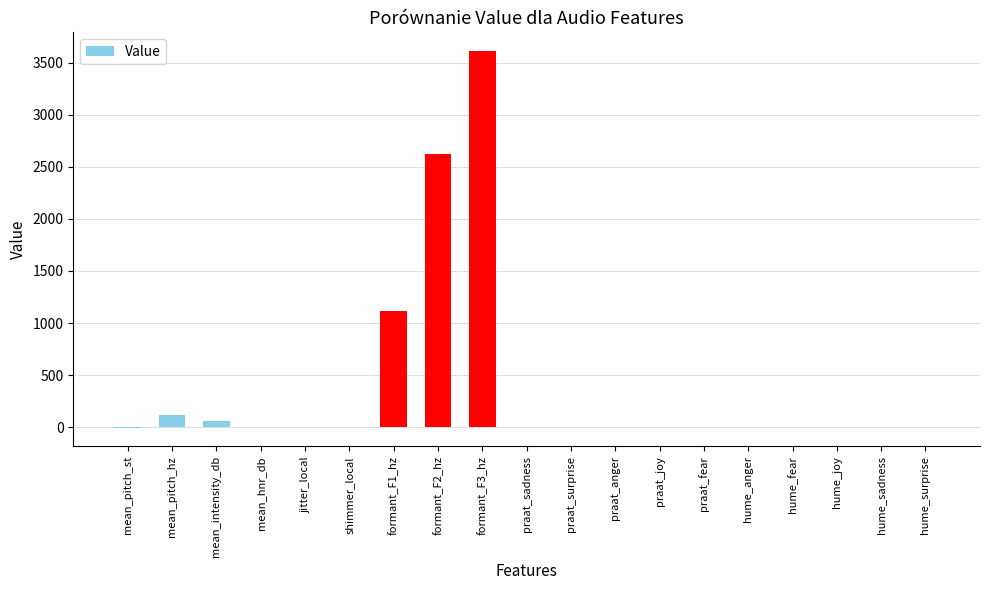

How many categories are shown in the chart?

19